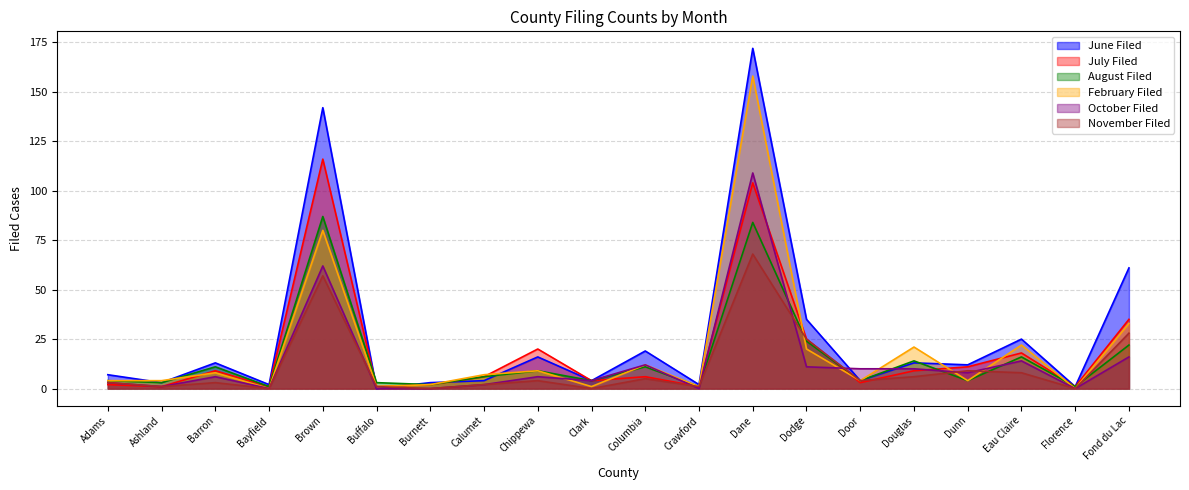

How many lines are shown in the chart?

6